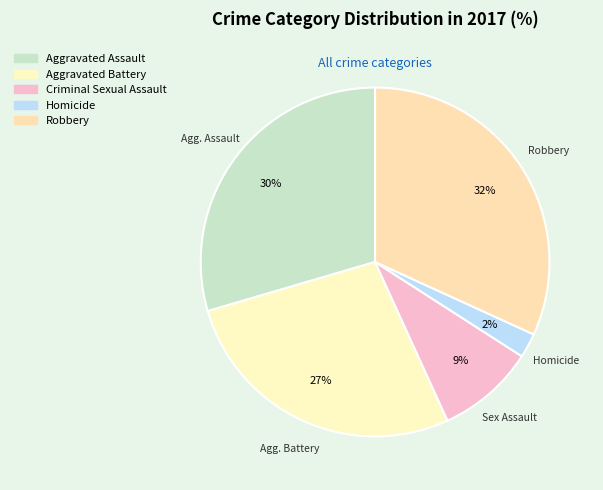

Combined, what portion of the pie is Homicide and Criminal Sexual Assault?

11.4%